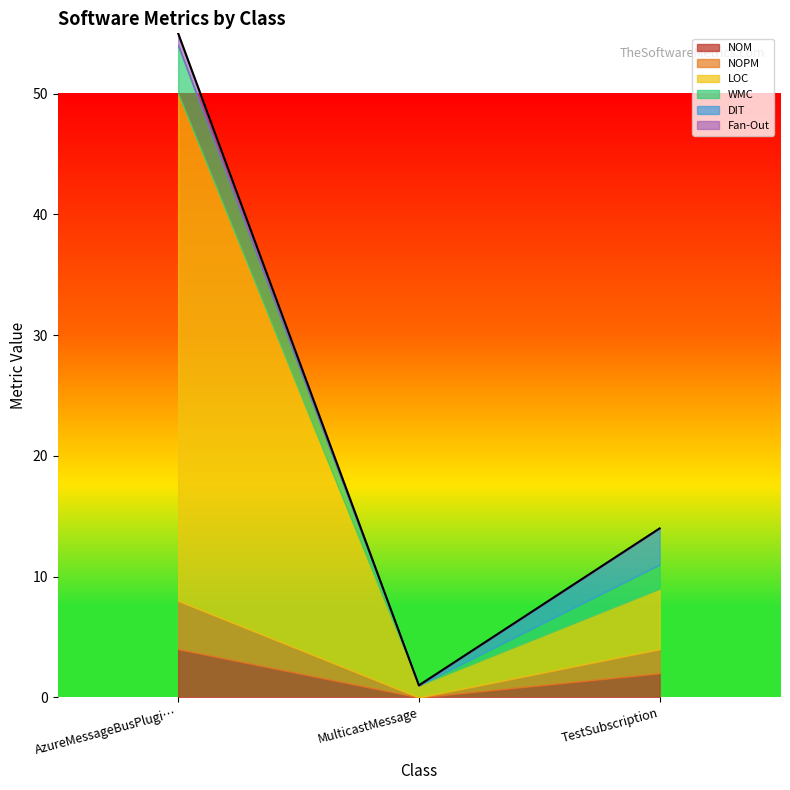

What is the greatest value displayed?

42